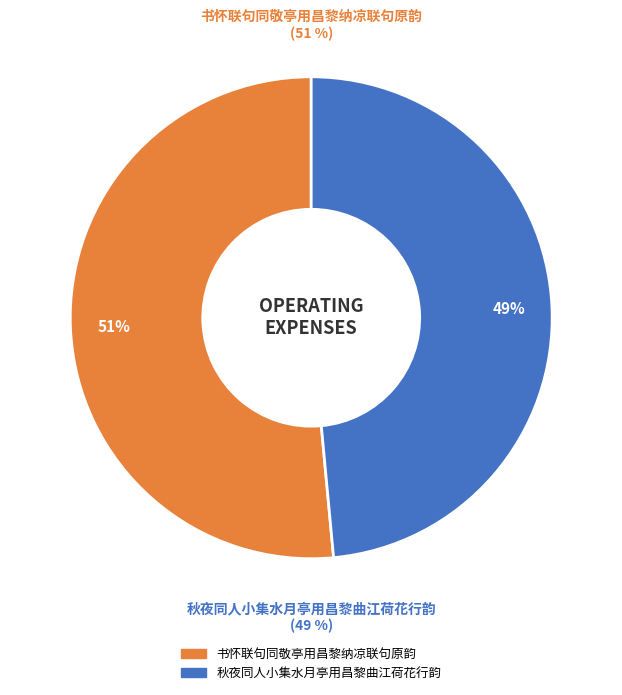

The 秋夜同人小集水月亭用昌黎曲江荷花行韵 slice represents 49% of the pie. True or false?

True